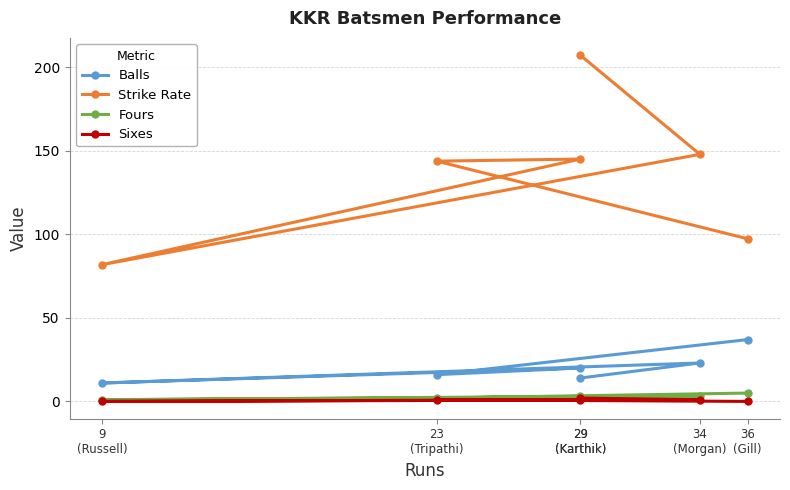

The value of Strike Rate at 9
(Russell) is 81.8. True or false?

True